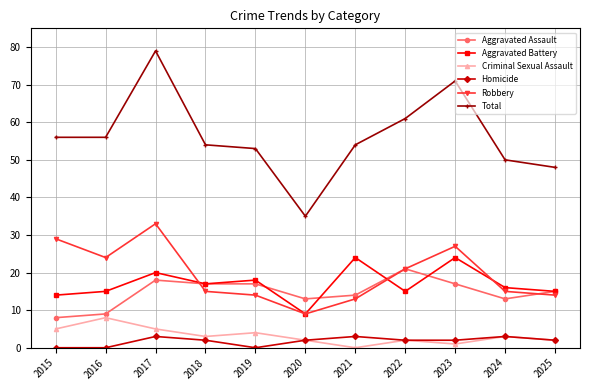

What is the sum of the Homicide values at 2023 and 2018?

4